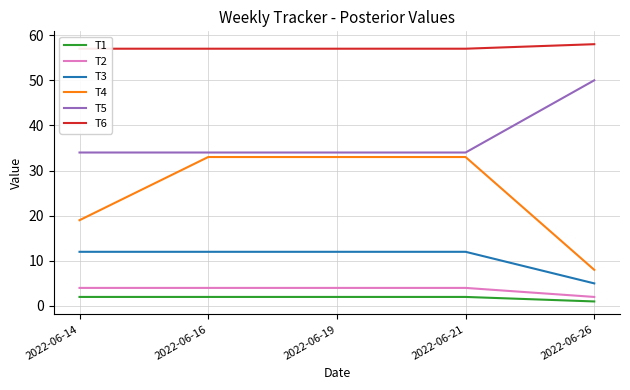

What is the value of the T6 point at the 5th from the left?

58